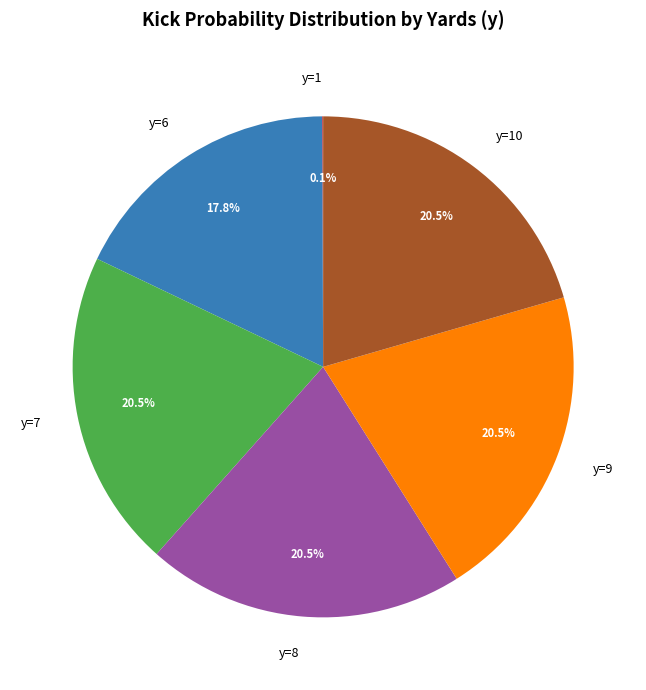

Does y=9 represent more than half of the total?

No